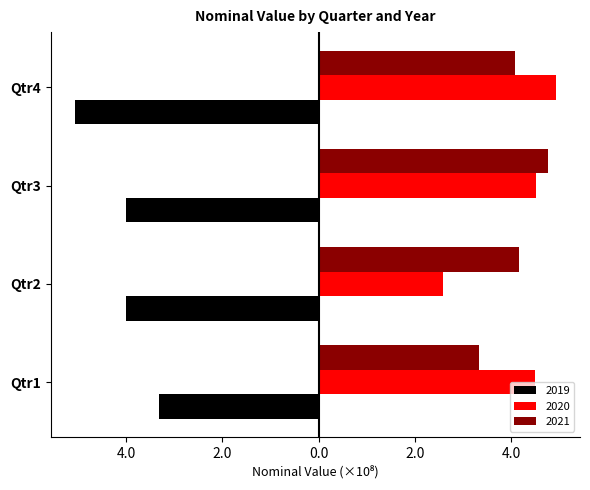

What are all the series names shown in the legend?

2019, 2020, 2021